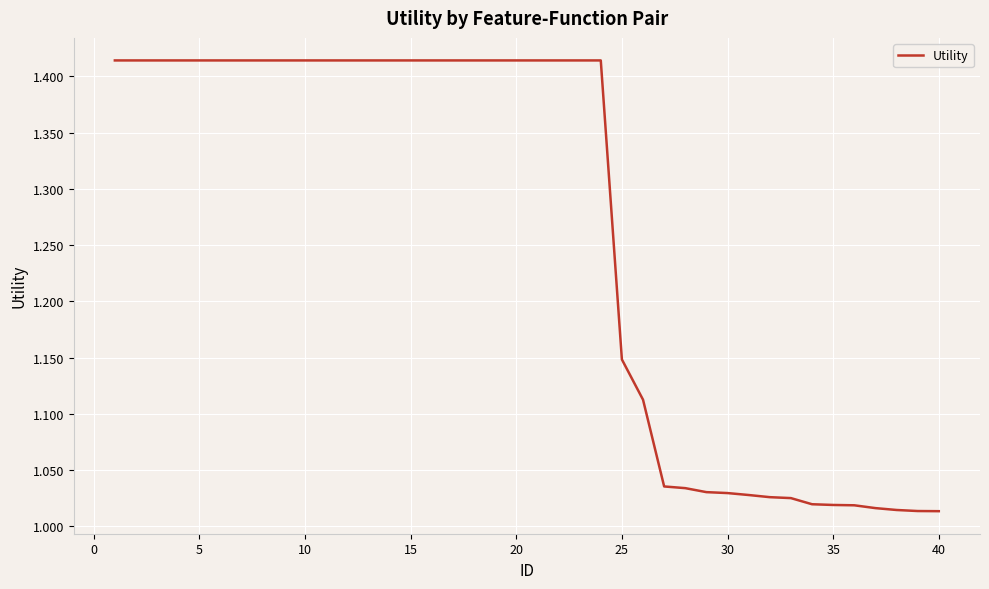

What is the difference between the maximum and minimum values?

0.4